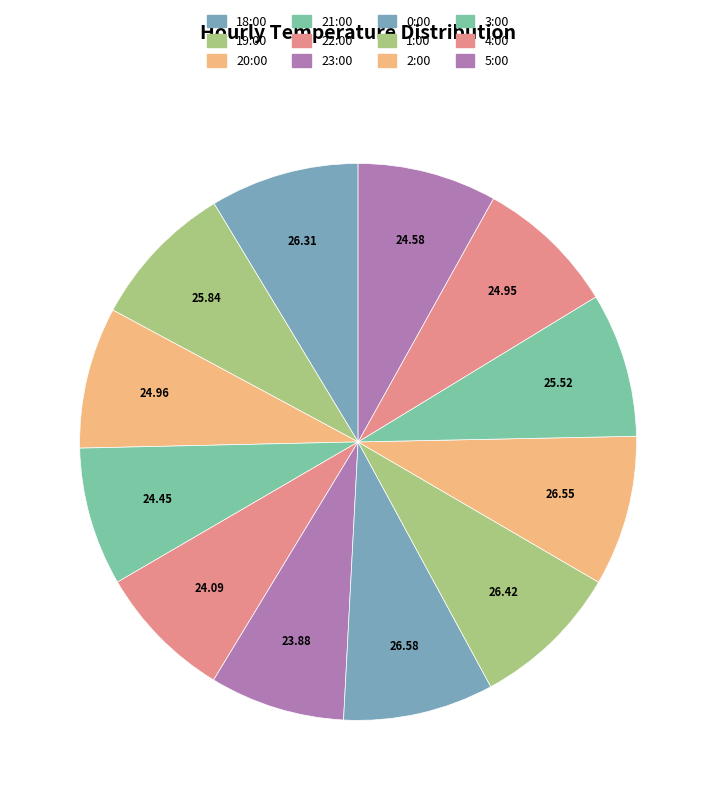

Count the number of slices in the pie.

12